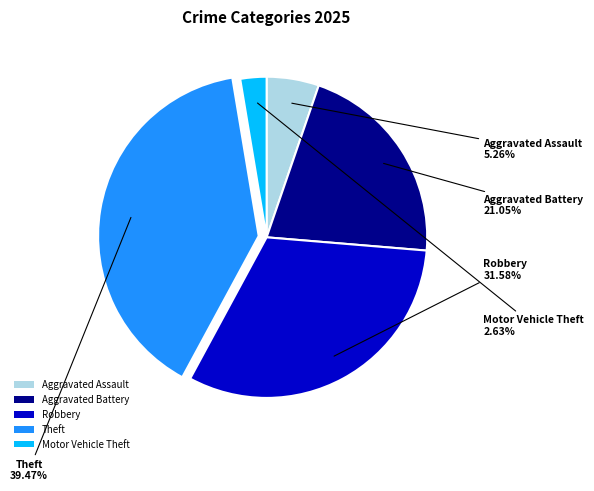

Does Aggravated Battery represent more than half of the total?

No